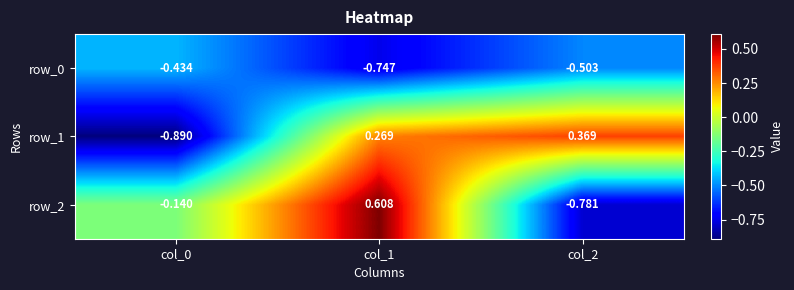

Which series has the largest total across all categories?

row_1